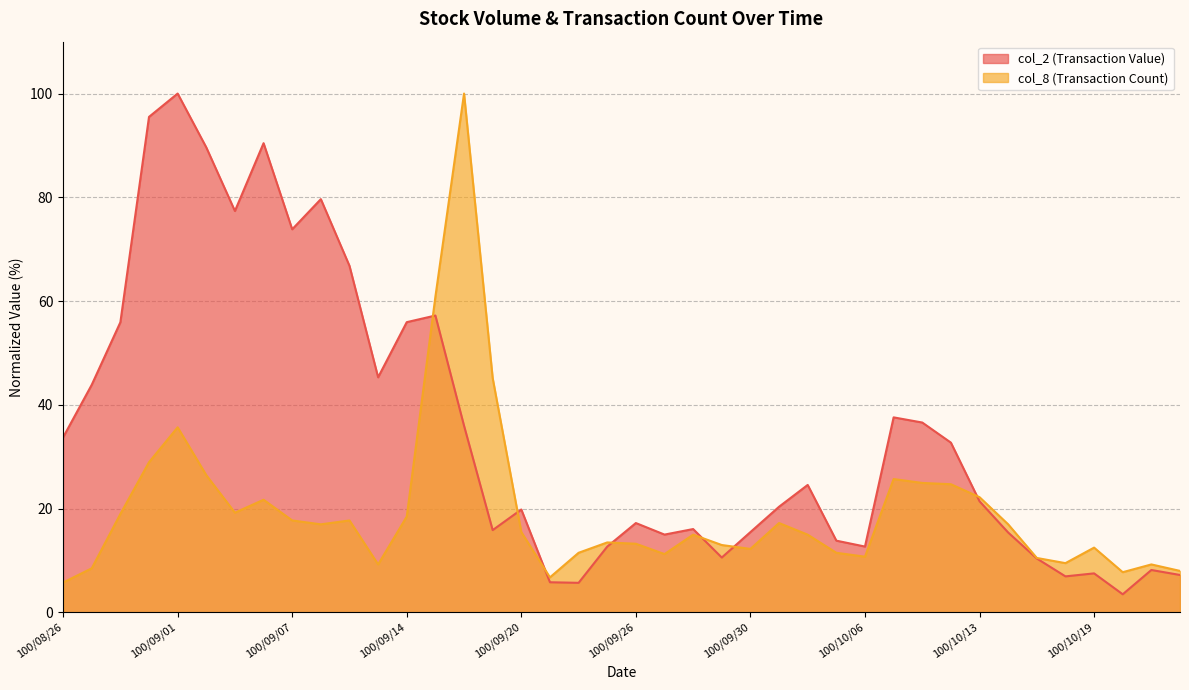

At which category does the chart reach its minimum across all series?

100/10/20